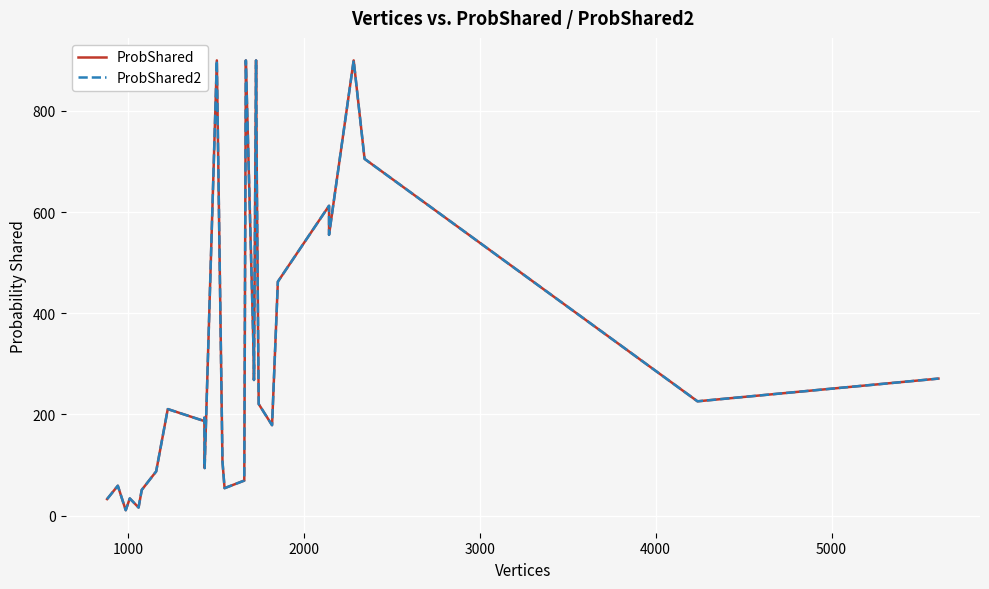

List the series in order of their peak value, lowest first.

ProbShared, ProbShared2